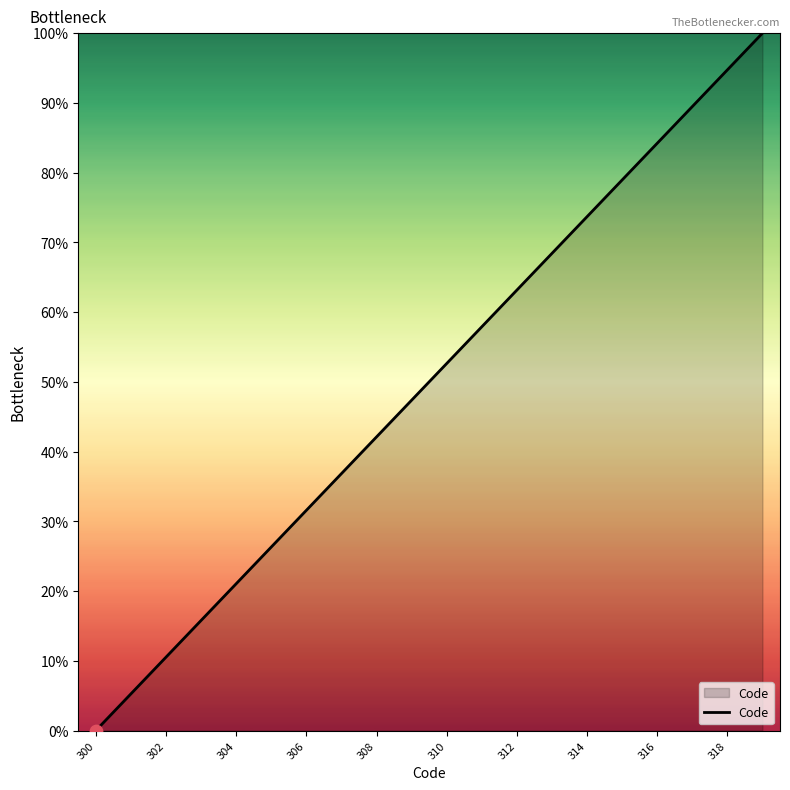

What is the difference between the maximum and minimum values?

100.0